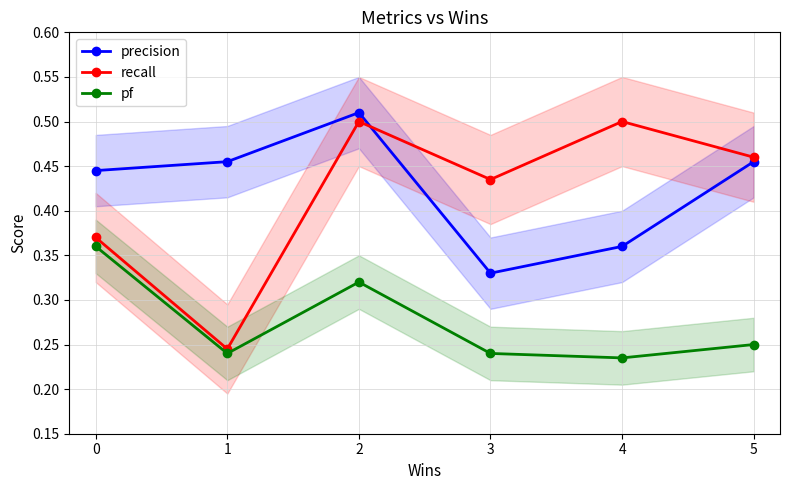

Rank the series by their maximum value, from highest to lowest.

precision, recall, pf